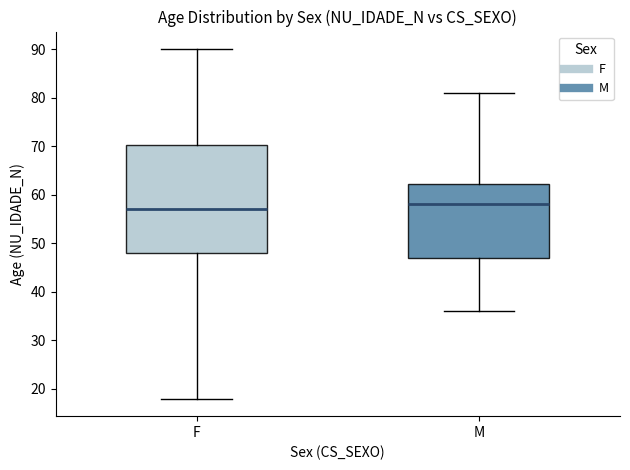

Which box's median line is the highest?

M